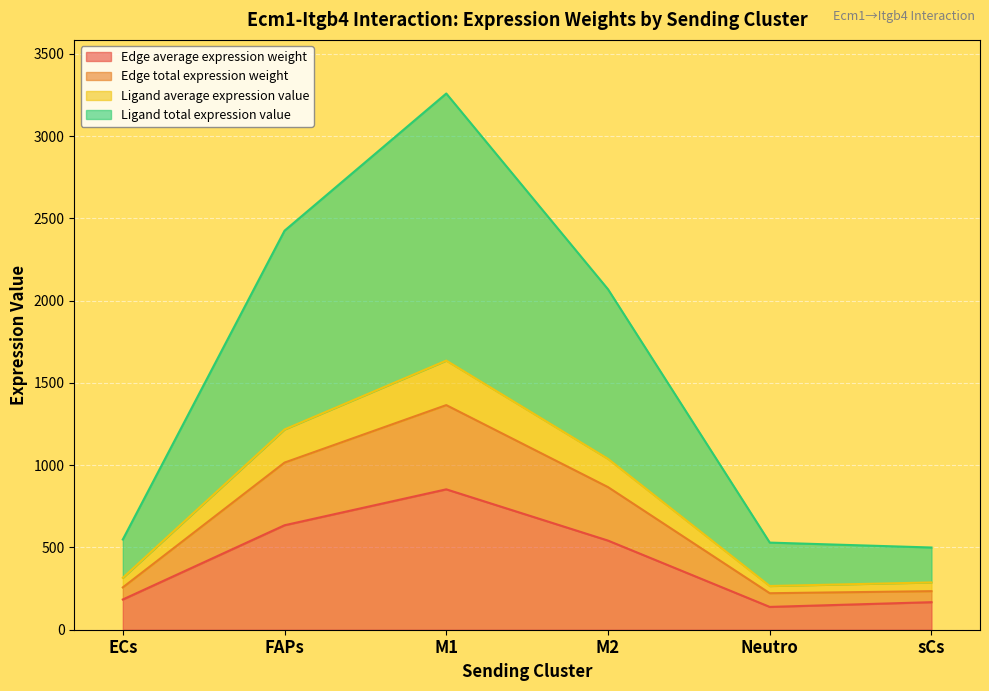

At which category does the chart reach its peak across all series?

M1